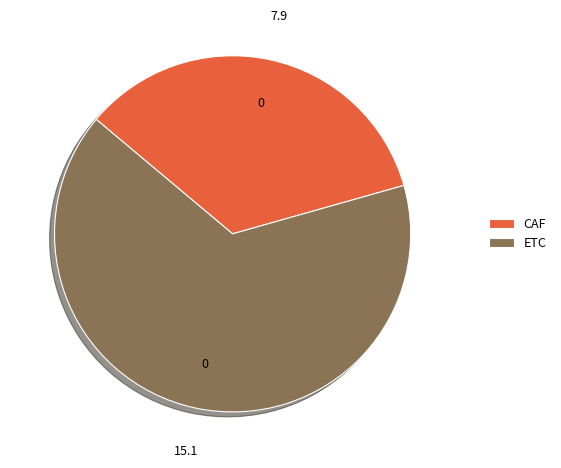

Which slice is the smallest?

CAF